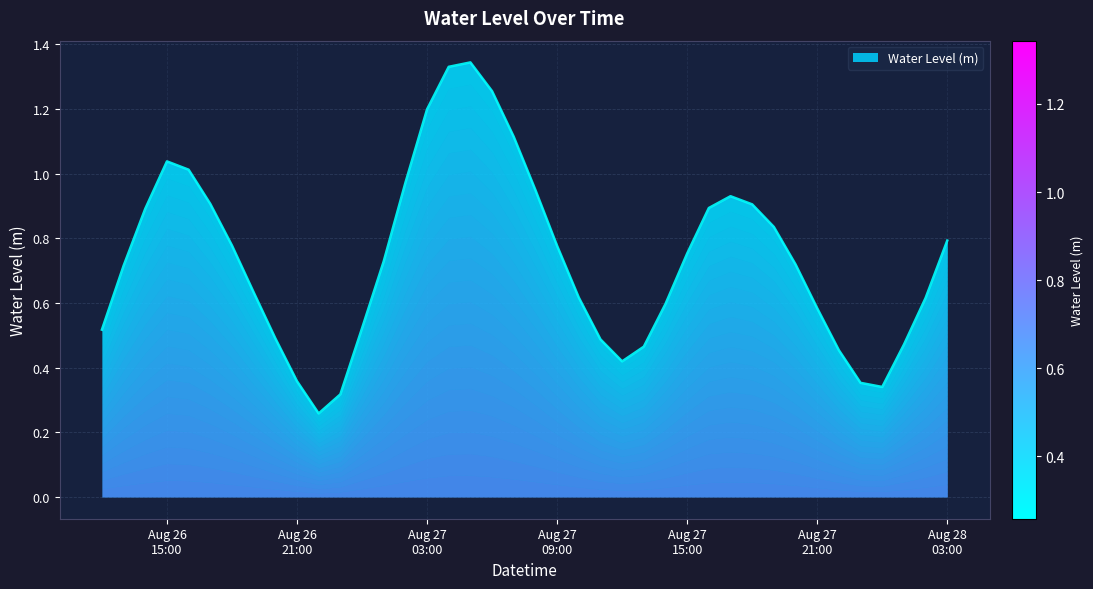

What is the value of the 40th point from the left?

0.8